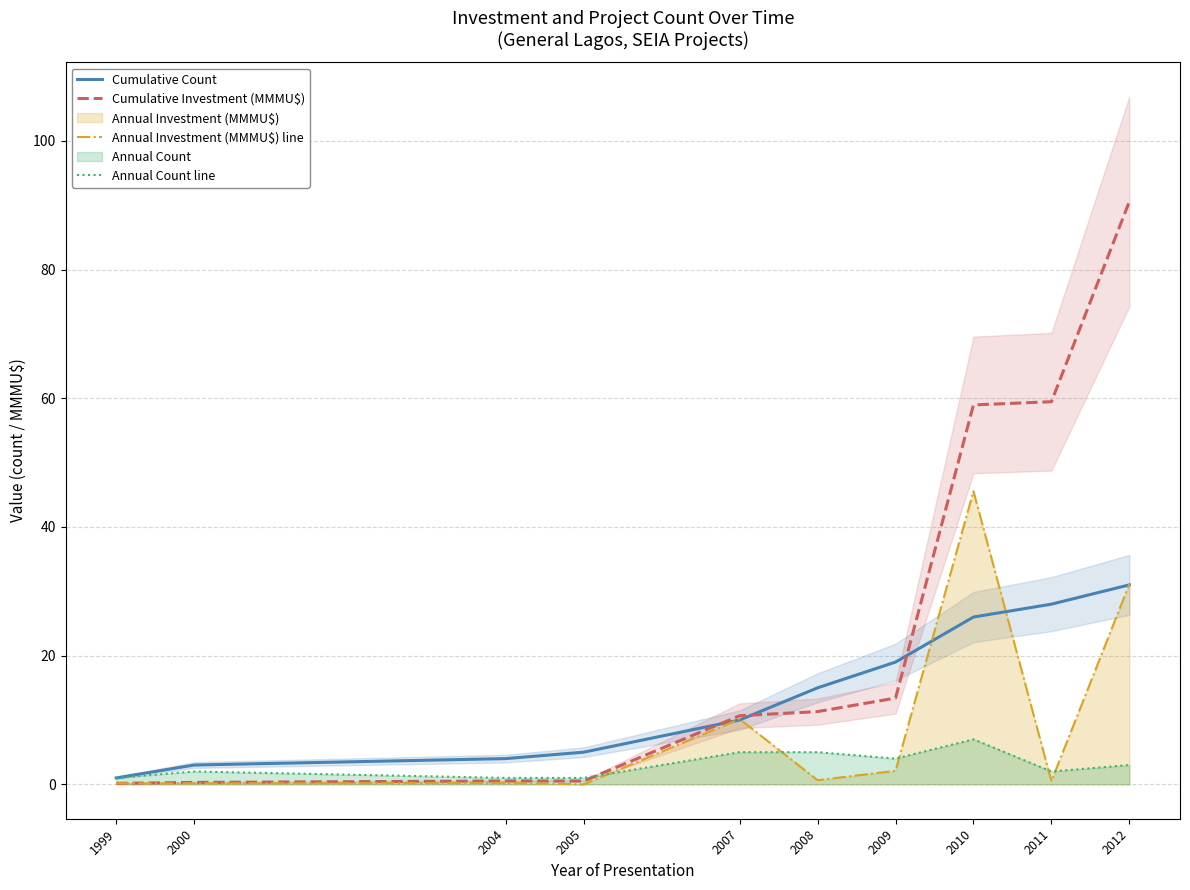

Which series has the largest total across all categories?

Cumulative Investment (MMMU$)